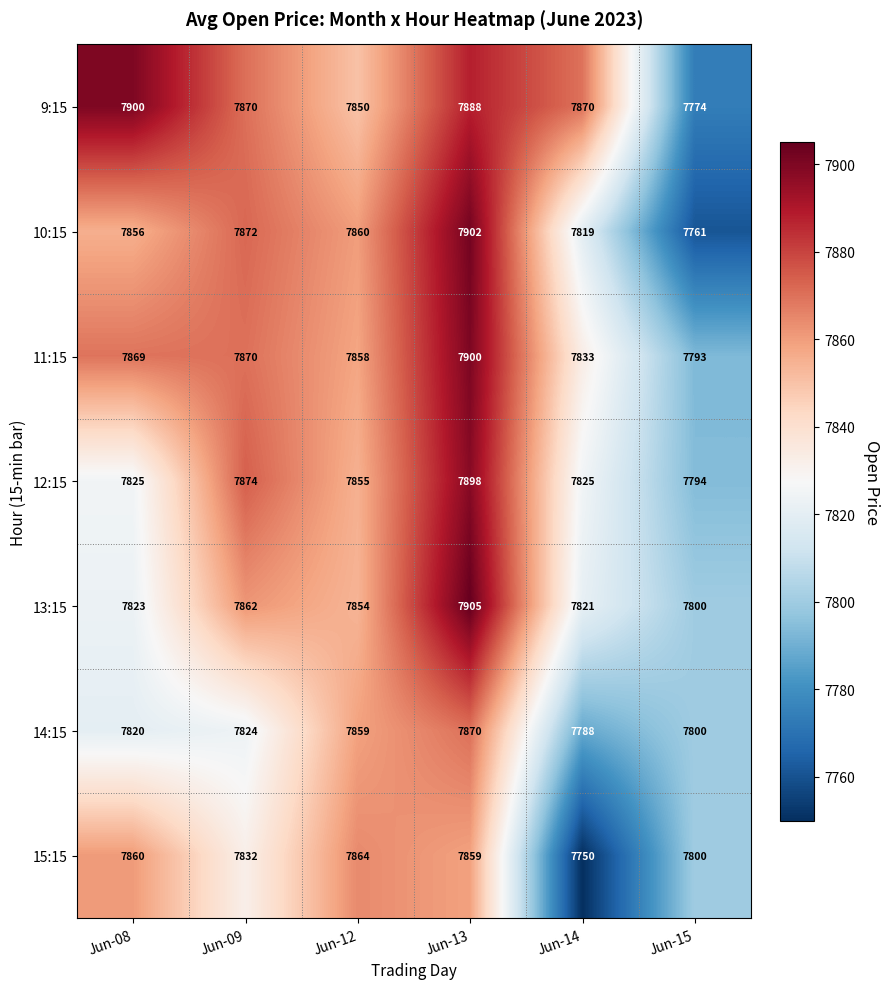

Which label corresponds to the largest value in the chart?

Jun-13